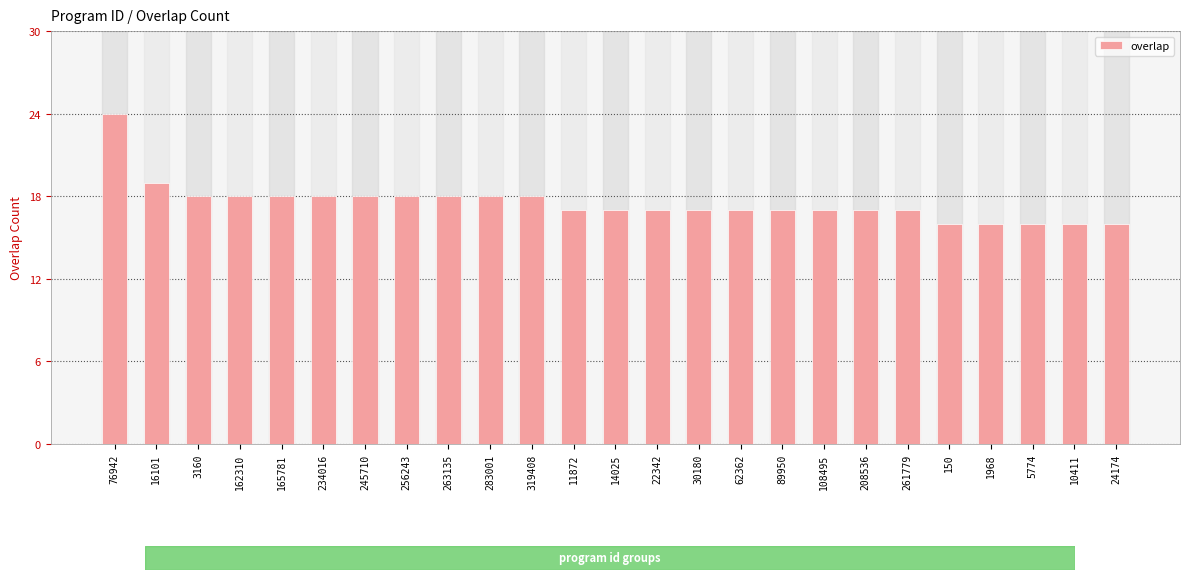

Count the number of categories in the chart.

25